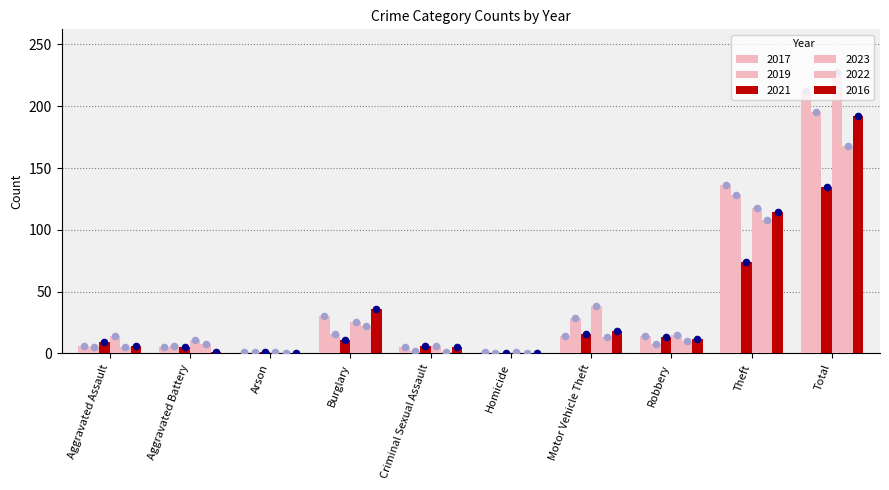

What is the total value across all series at Total?

1130